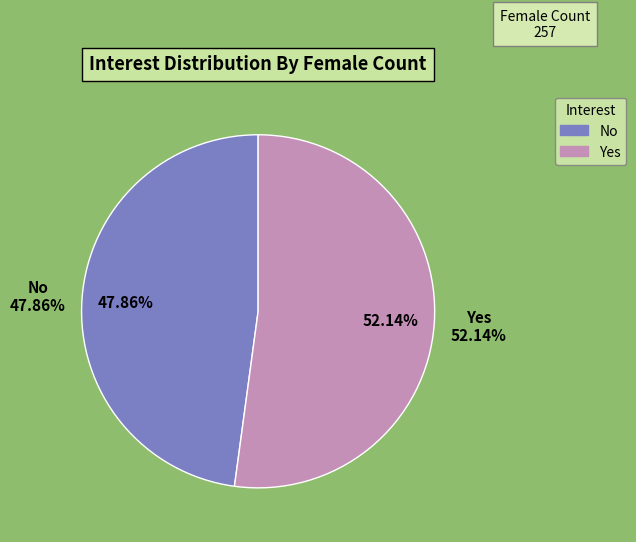

How many slices are in this pie chart?

2